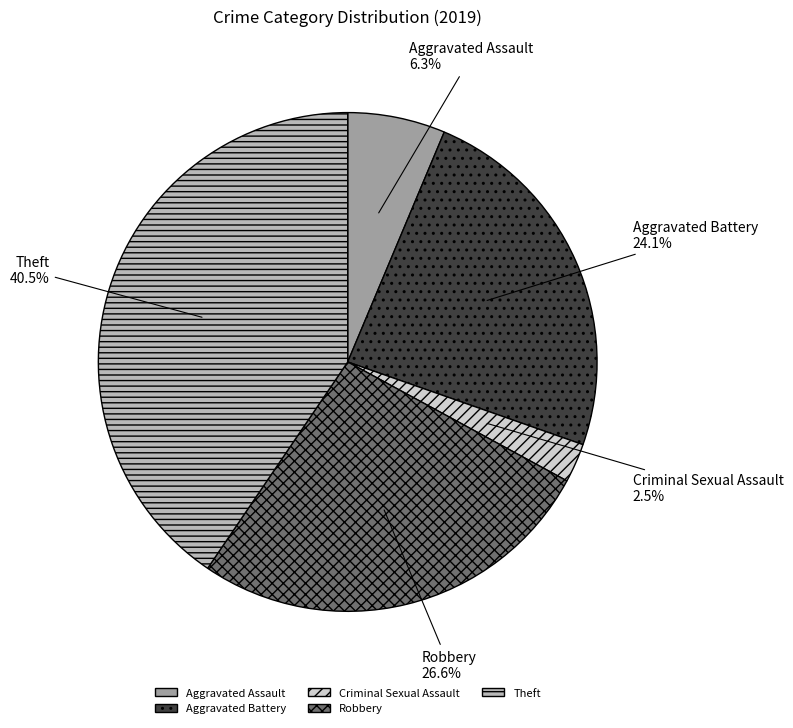

Is there a majority slice in this chart?

No